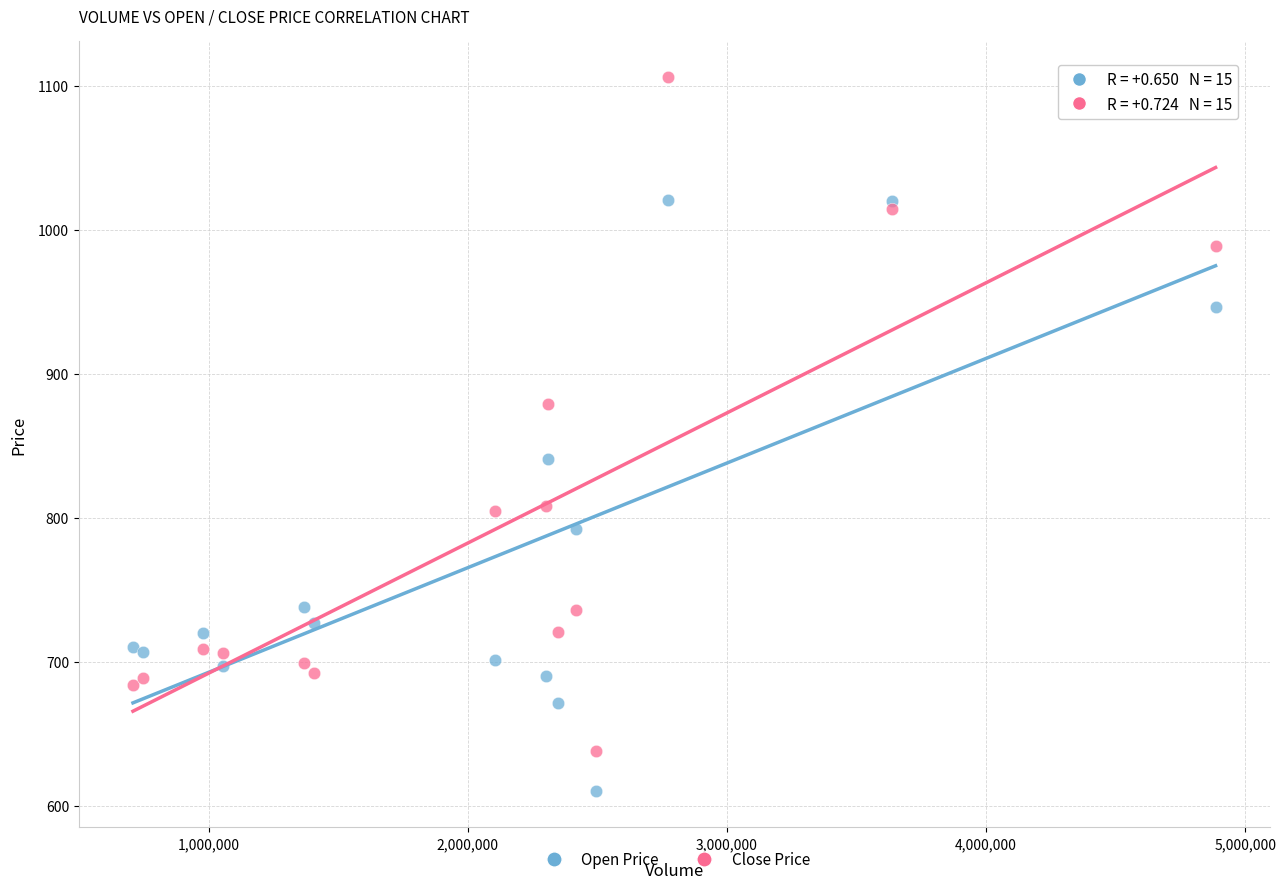

Which series contains the lowest Y value?

Open Price